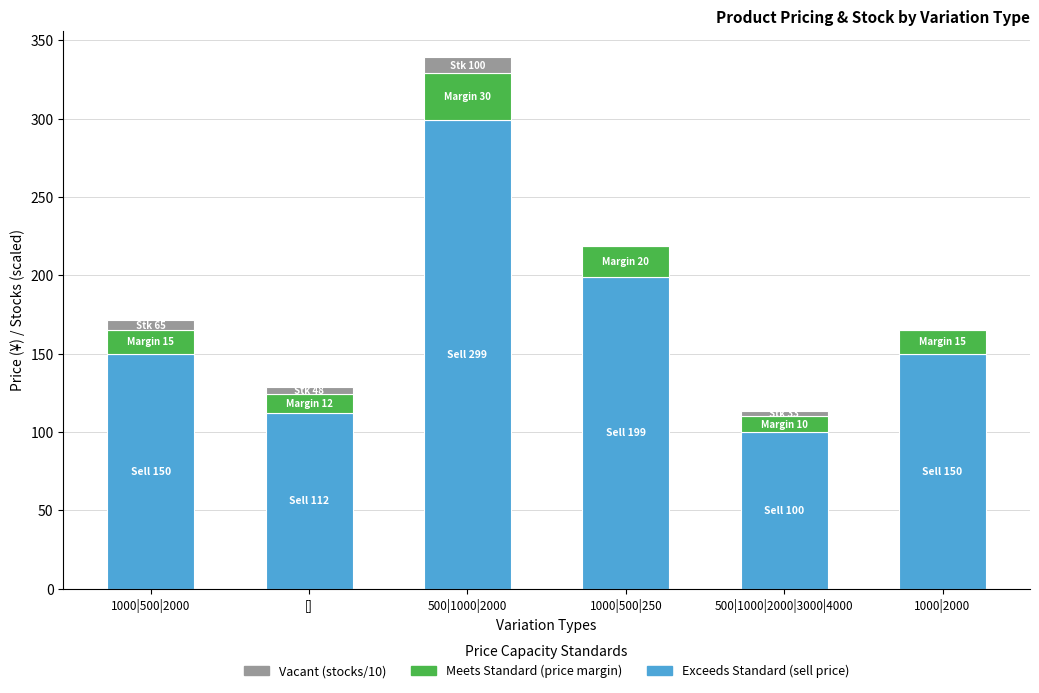

Is it true that Exceeds Standard (sell price) equals 136.5 at 500|1000|2000?

False